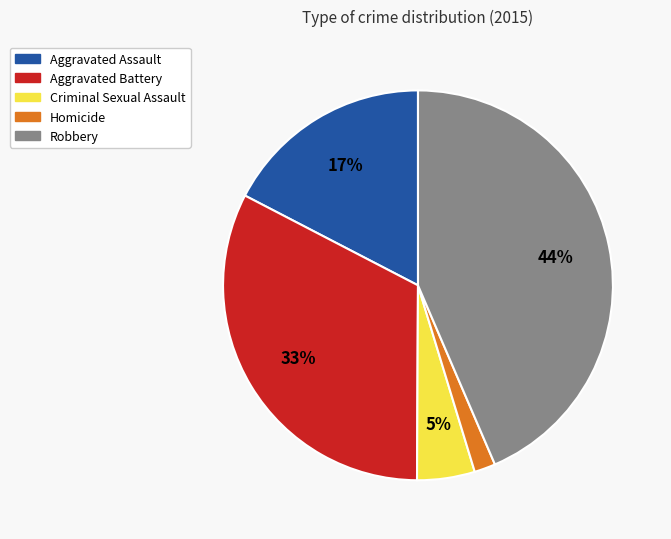

Approximately how many times larger is the value at Homicide compared to Criminal Sexual Assault?

0.4